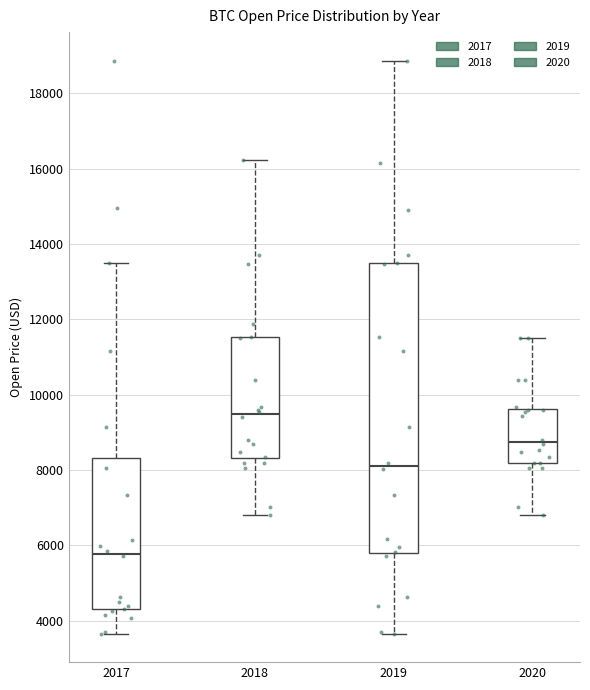

Reading left to right, read every box against the y-axis: the position of its median line, the range the box covers, and the ends of its whiskers. The values are not printed on the chart, so give them approximately, as read against the axis.

2017: median 5800, box 4200 to 8400, whiskers 3600 to 13600
2018: median 9400, box 8400 to 11600, whiskers 6800 to 16200
2019: median 8200, box 5800 to 13400, whiskers 3600 to 18800
2020: median 8800, box 8200 to 9600, whiskers 6800 to 11600